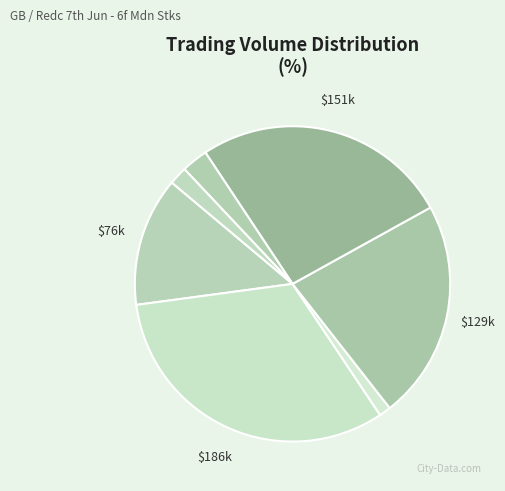

To the nearest percent, what is the average slice percentage?

14%